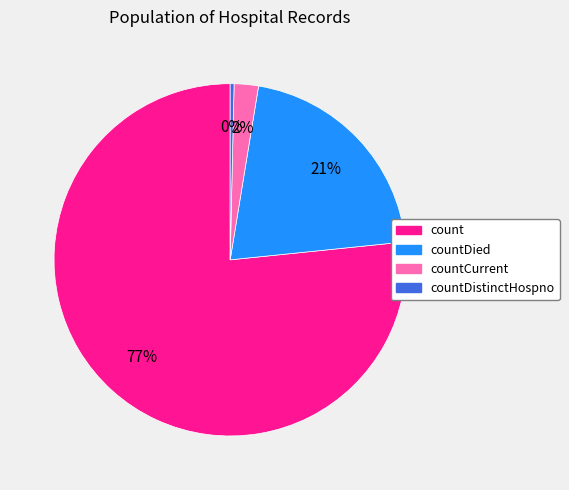

Count the number of slices in the pie.

4